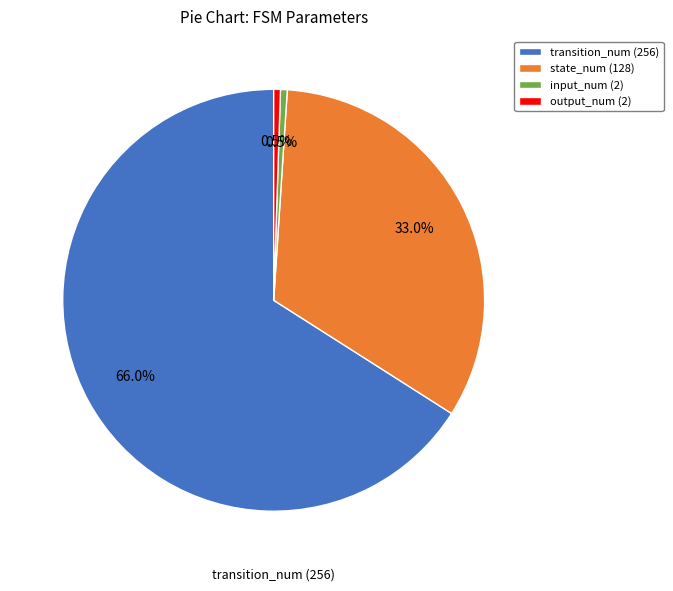

Which category has the biggest portion of the pie?

transition_num (256)